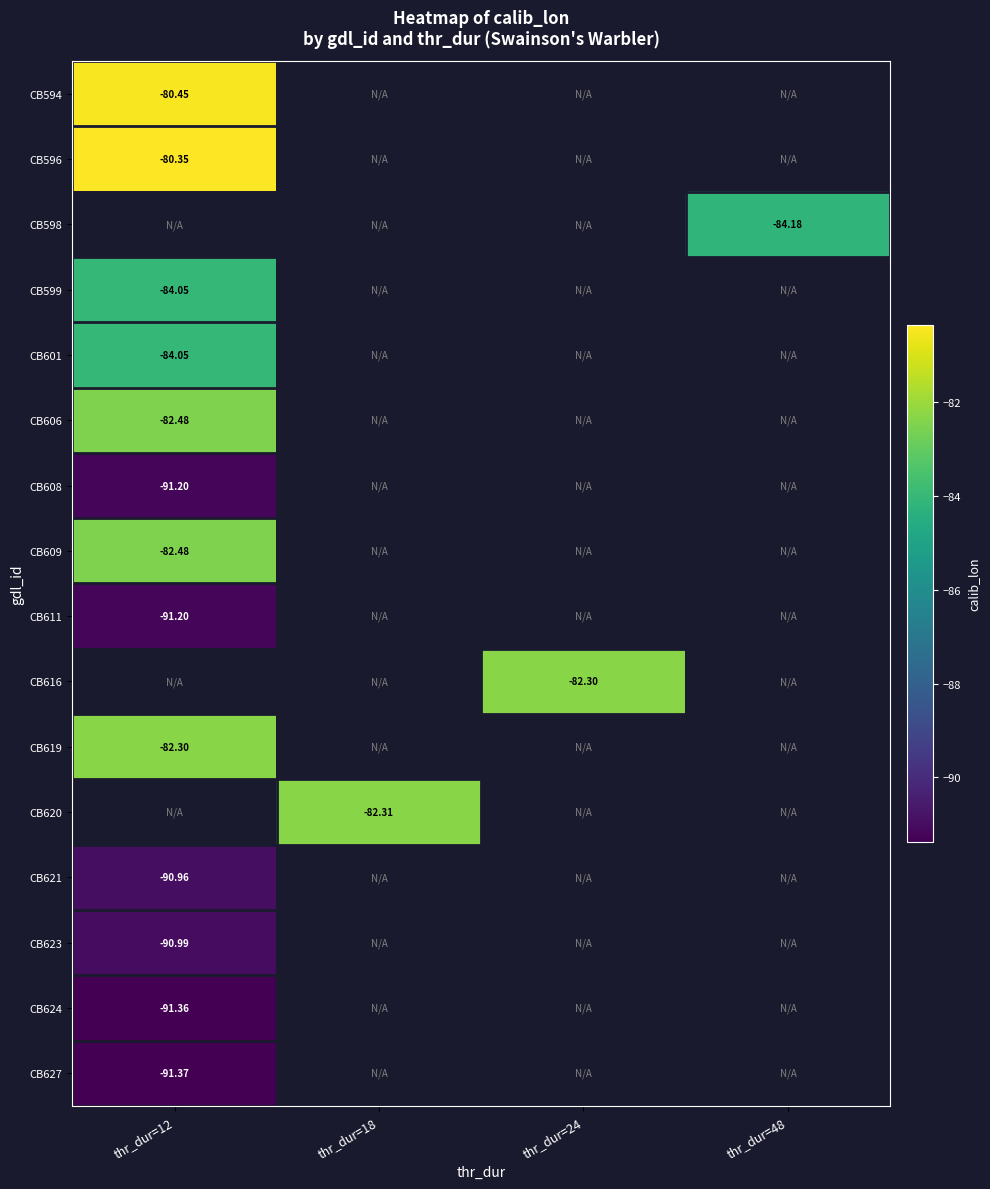

Between thr_dur=18 and thr_dur=24, which is larger?

thr_dur=24